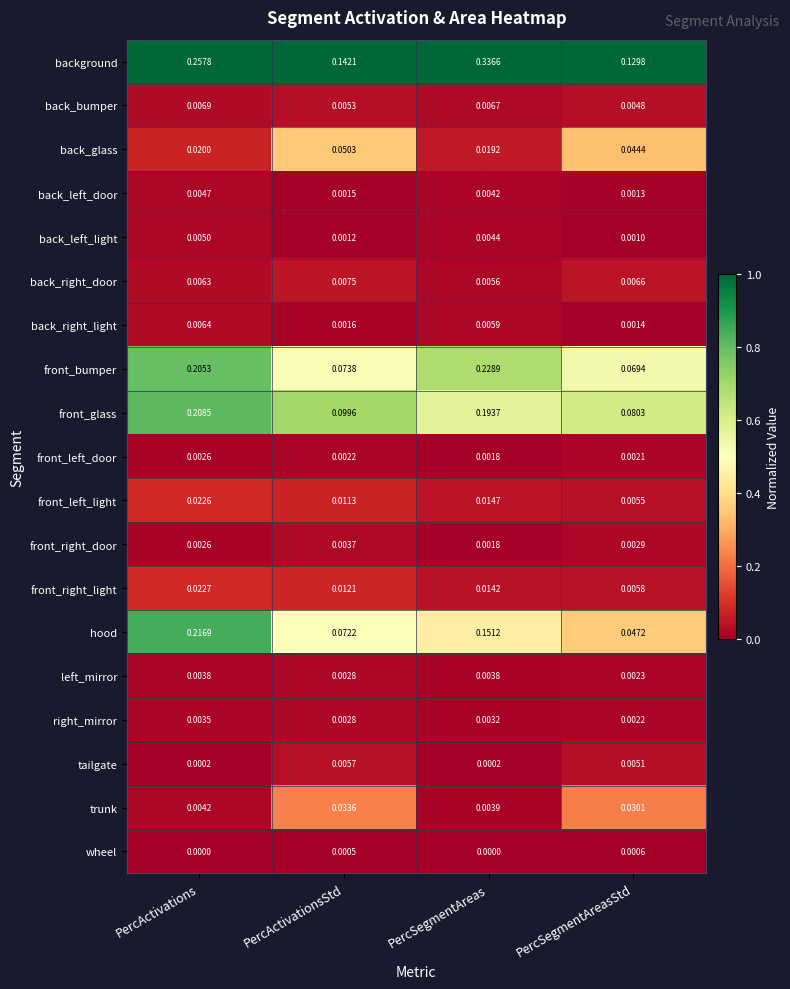

How many series are shown in this chart?

19